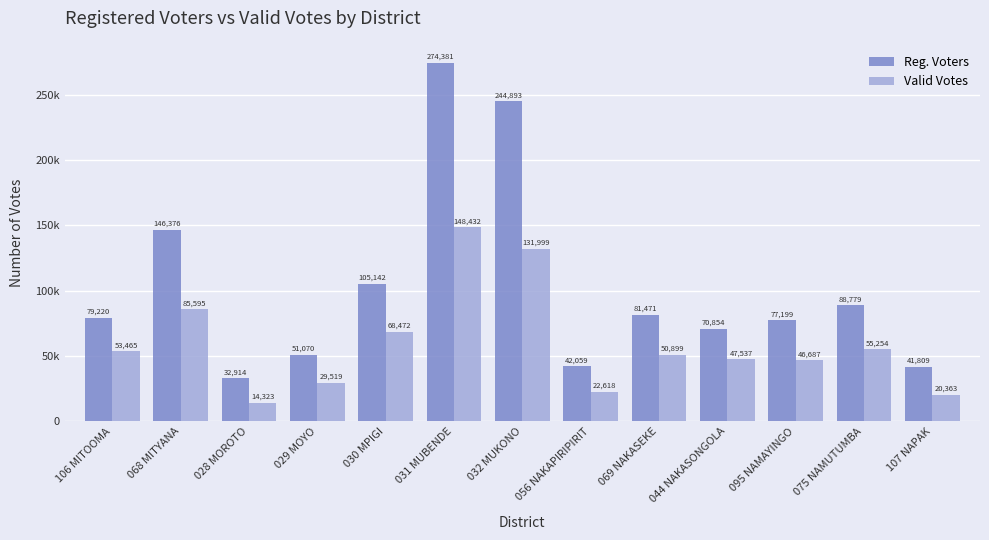

Reading left to right, transcribe all the data shown in this chart.

Reg. Voters: 106 MITOOMA=79220	068 MITYANA=146376	028 MOROTO=32914	029 MOYO=51070	030 MPIGI=105142	031 MUBENDE=274381	032 MUKONO=244893	056 NAKAPIRIPIRIT=42059	069 NAKASEKE=81471	044 NAKASONGOLA=70854	095 NAMAYINGO=77199	075 NAMUTUMBA=88779	107 NAPAK=41809
Valid Votes: 106 MITOOMA=53465	068 MITYANA=85595	028 MOROTO=14323	029 MOYO=29519	030 MPIGI=68472	031 MUBENDE=148432	032 MUKONO=131999	056 NAKAPIRIPIRIT=22618	069 NAKASEKE=50899	044 NAKASONGOLA=47537	095 NAMAYINGO=46687	075 NAMUTUMBA=55254	107 NAPAK=20363